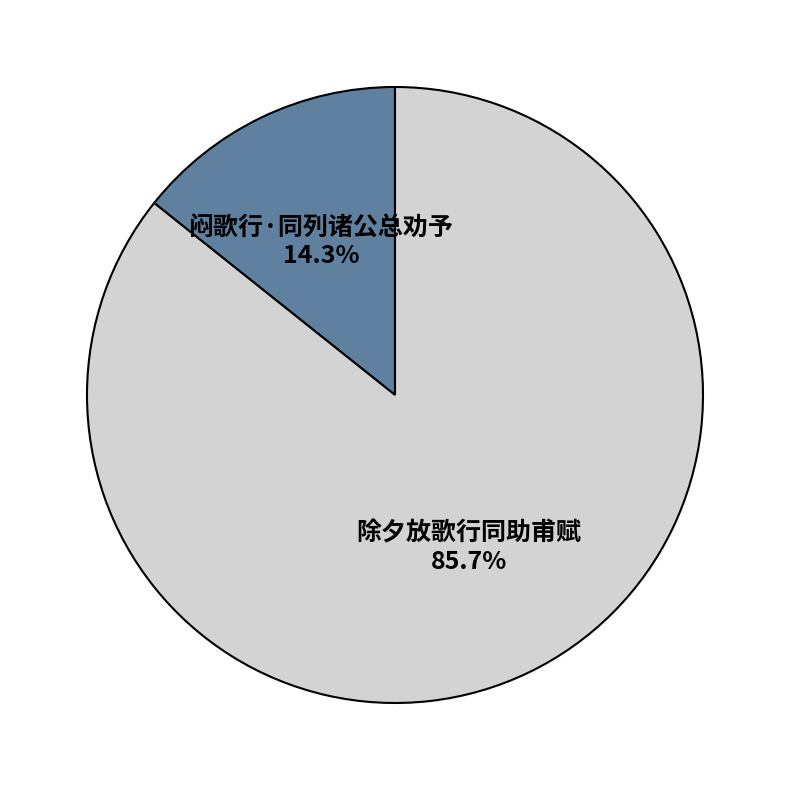

True or false: 闷歌行·同列诸公总劝予 accounts for 20% of the total.

False